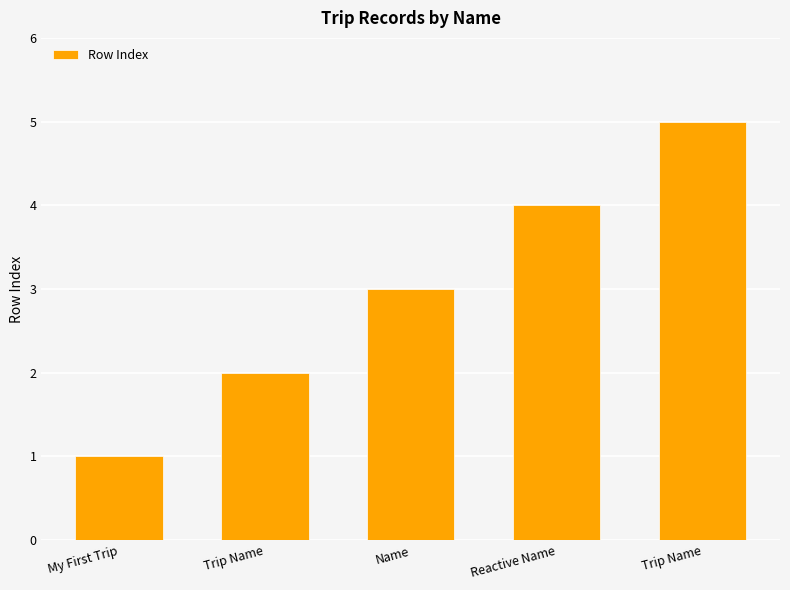

How many categories are shown in the chart?

5